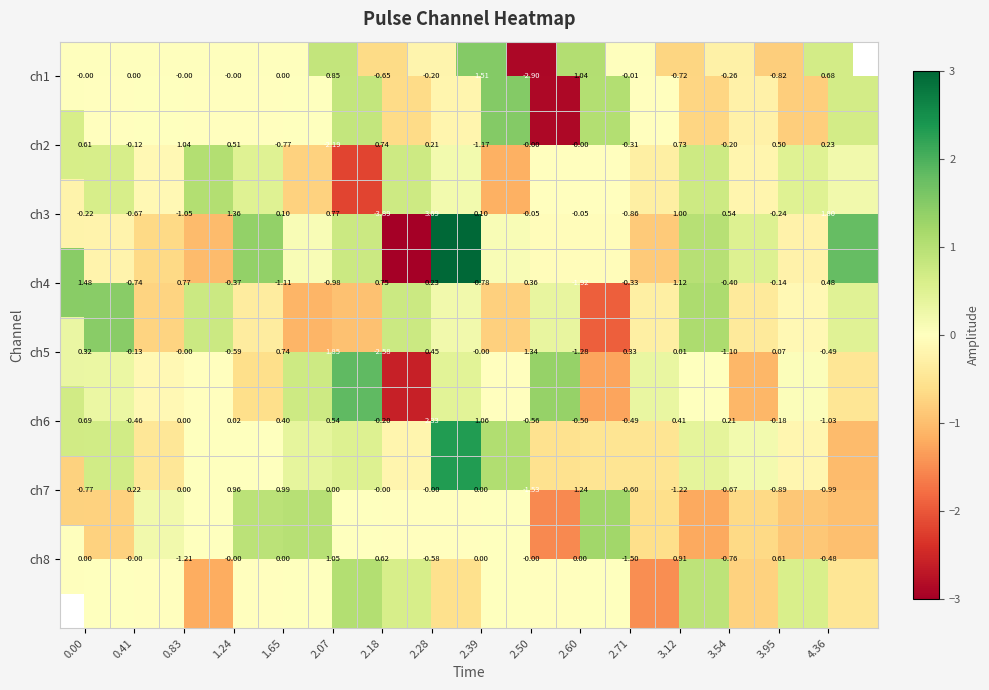

Rank the series at 3.95 from highest to lowest value.

ch8, ch2, ch5, ch4, ch6, ch3, ch1, ch7